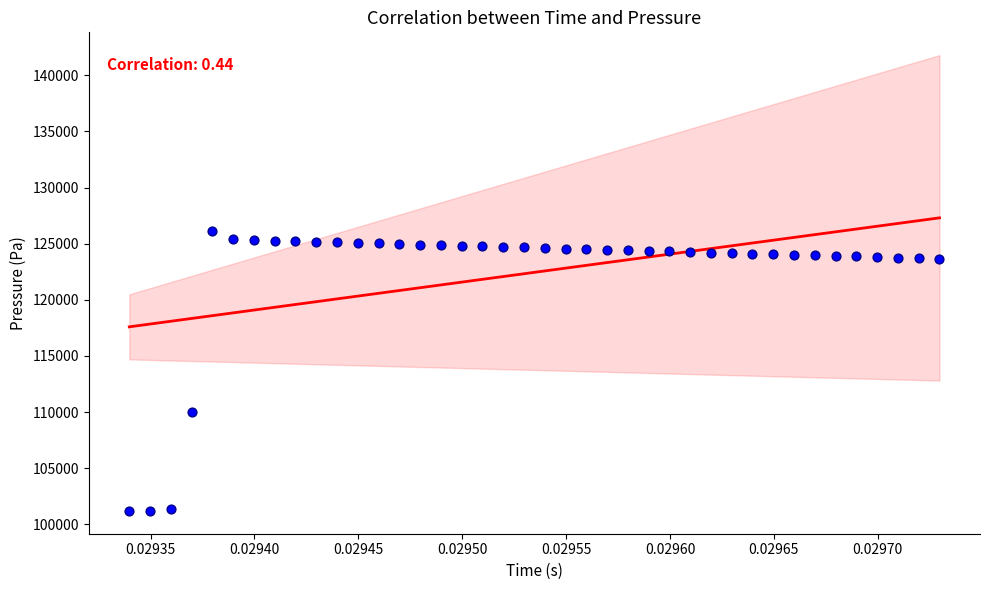

What is the range of Y values (max minus min)?

24926.0